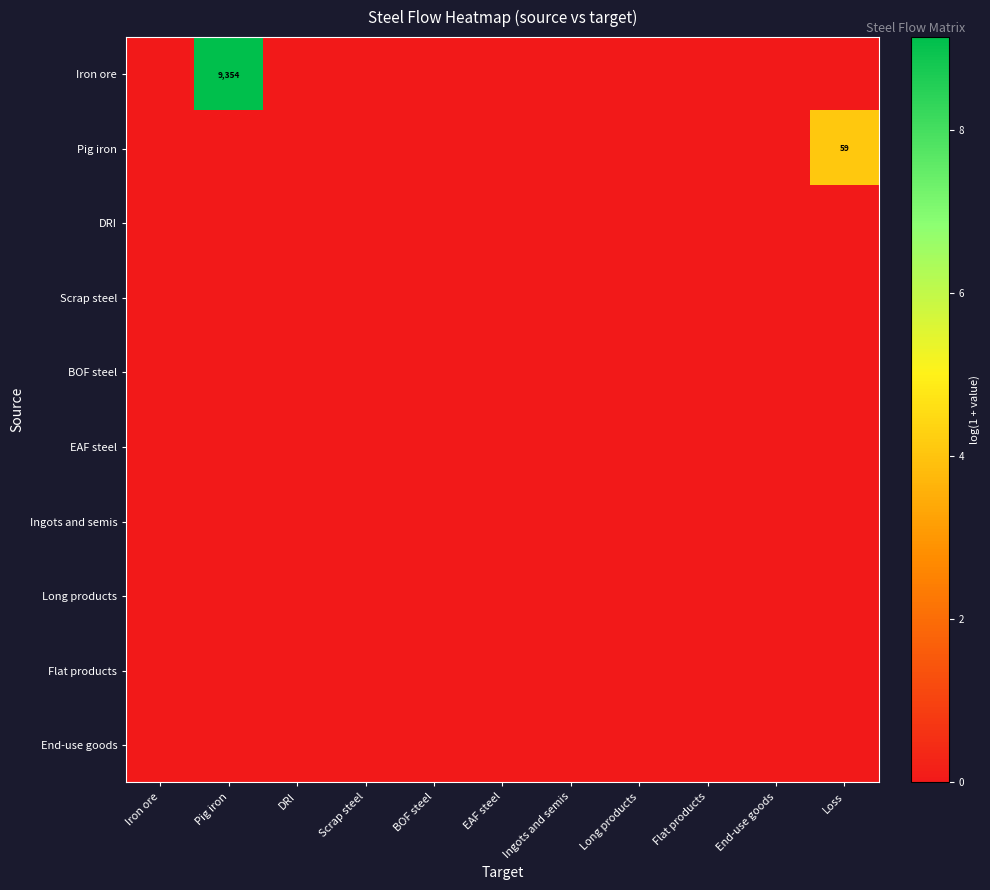

At which label is EAF steel closest to 0?

Iron ore